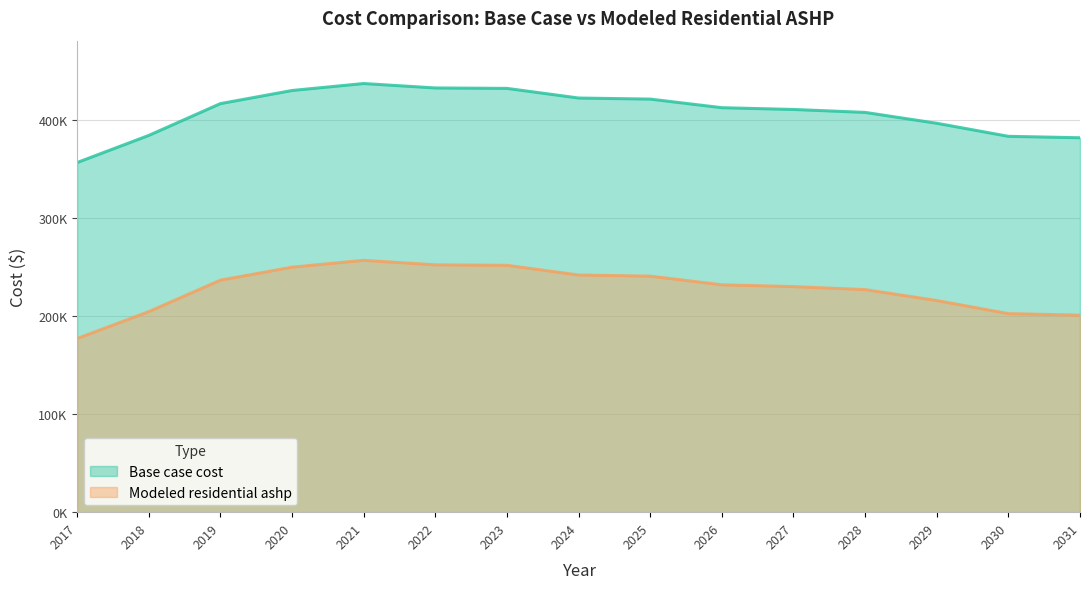

Which series changed the most between 2019 and 2028?

Modeled residential ashp